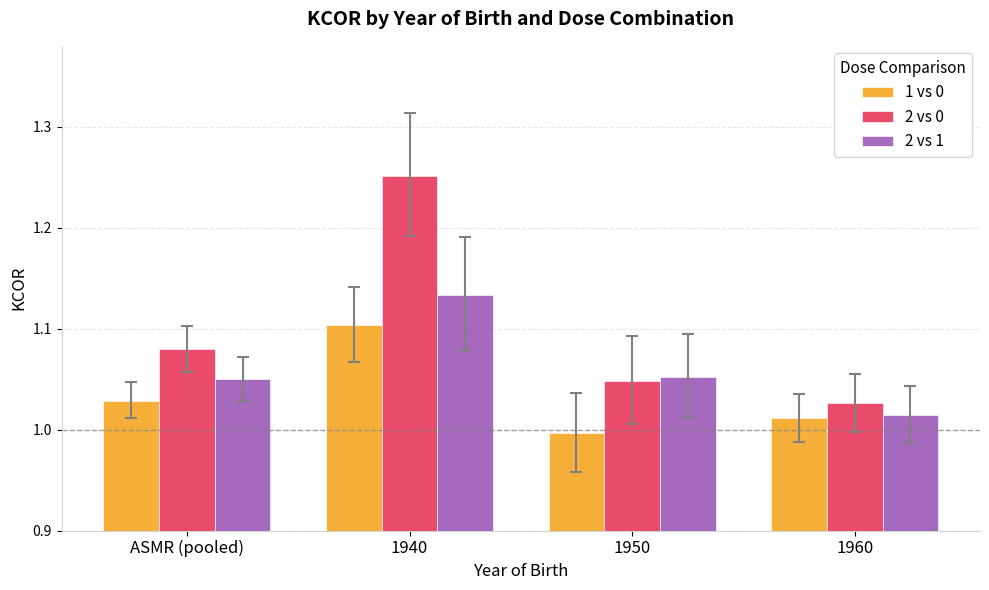

Rank the series by their maximum value, from highest to lowest.

2 vs 0, 2 vs 1, 1 vs 0